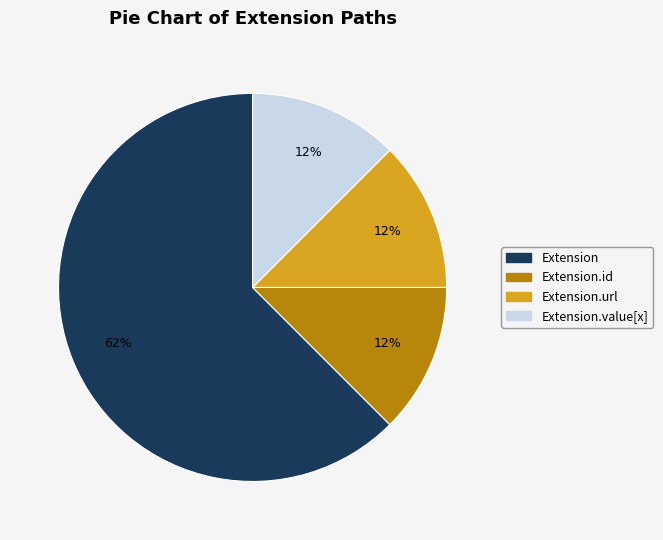

How many slices are in this pie chart?

4